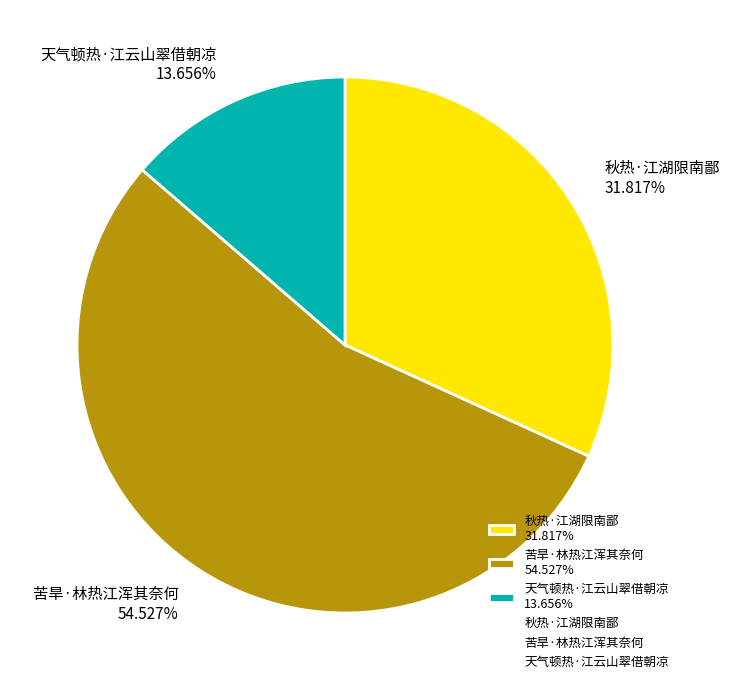

To the nearest percent, what is the combined percentage of 秋热·江湖限南鄙 and 苦旱·林热江浑其奈何?

86%